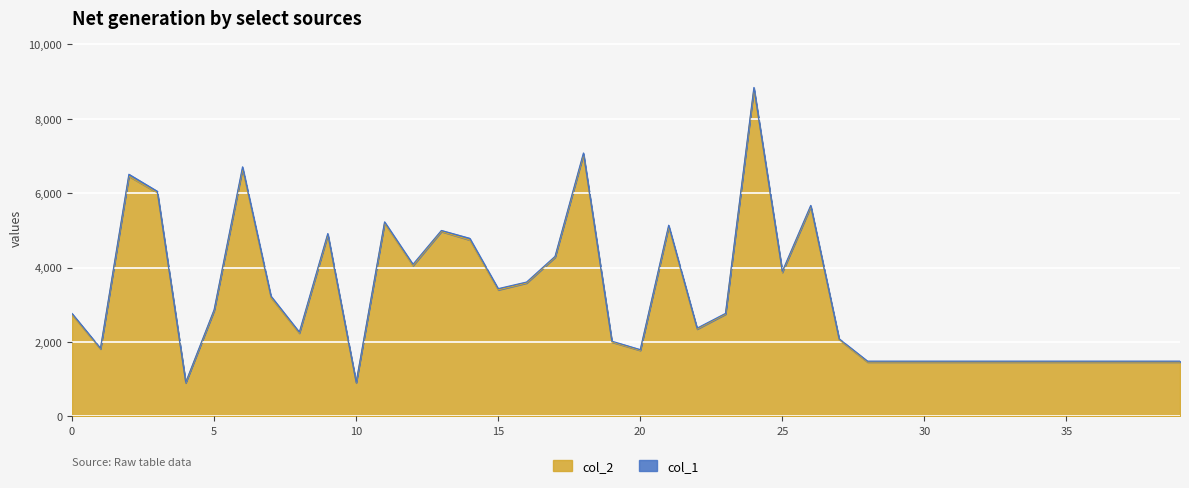

List the labels in order of value, smallest first.

4, 10, 28, 29, 30, 31, 32, 33, 34, 35, 36, 37, 38, 39, 20, 1, 19, 27, 8, 22, 0, 23, 5, 7, 15, 16, 25, 12, 17, 14, 9, 13, 21, 11, 26, 3, 2, 6, 18, 24